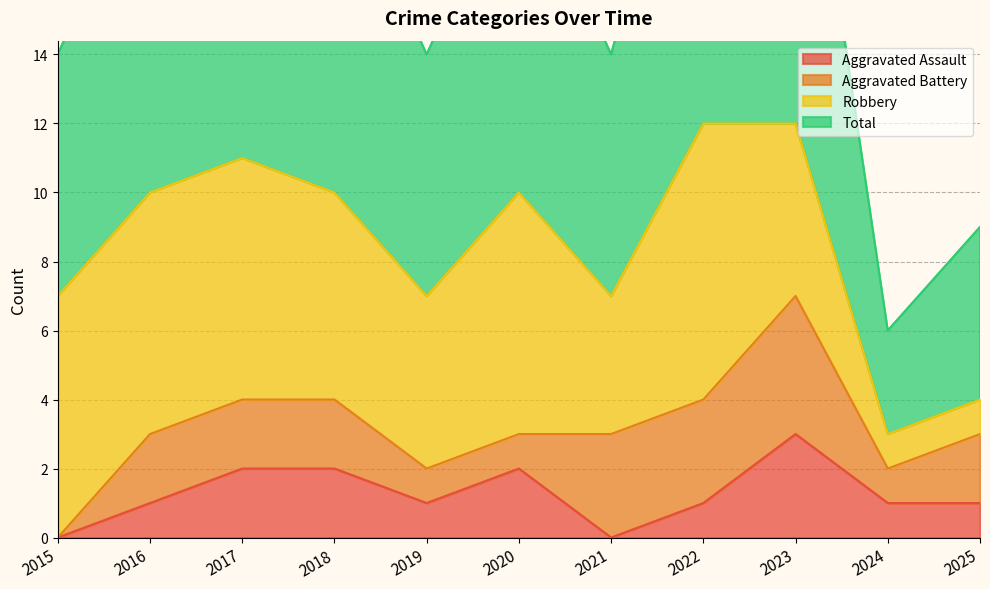

Where does the Aggravated Assault series first go above 1?

2017